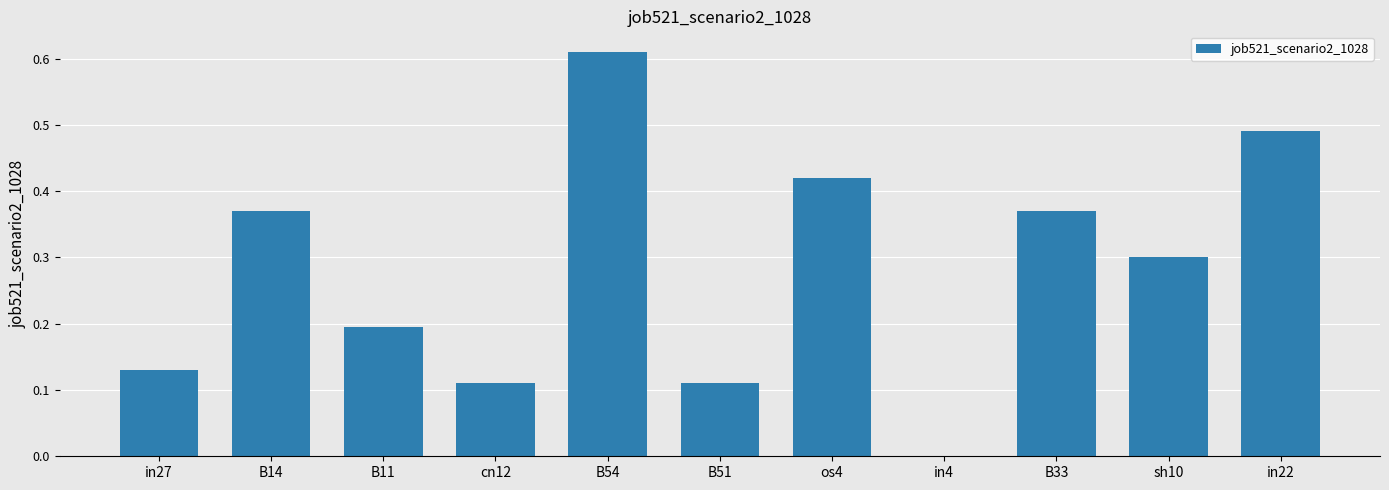

True or false: the data shows 0.5 at B14.

False